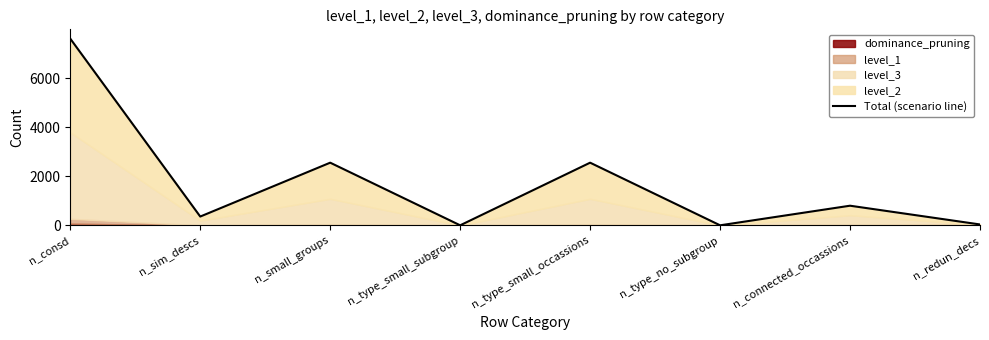

Does the chart display data point markers on the line(s)?

No